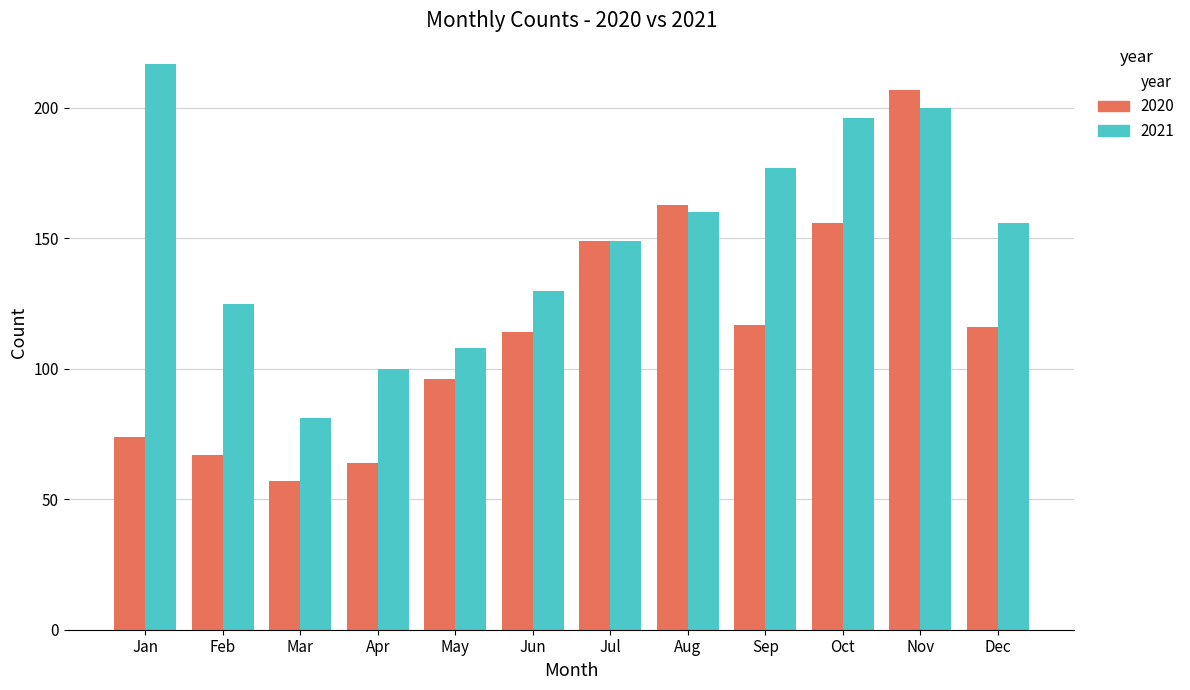

Which label corresponds to the smallest value in the chart?

Mar